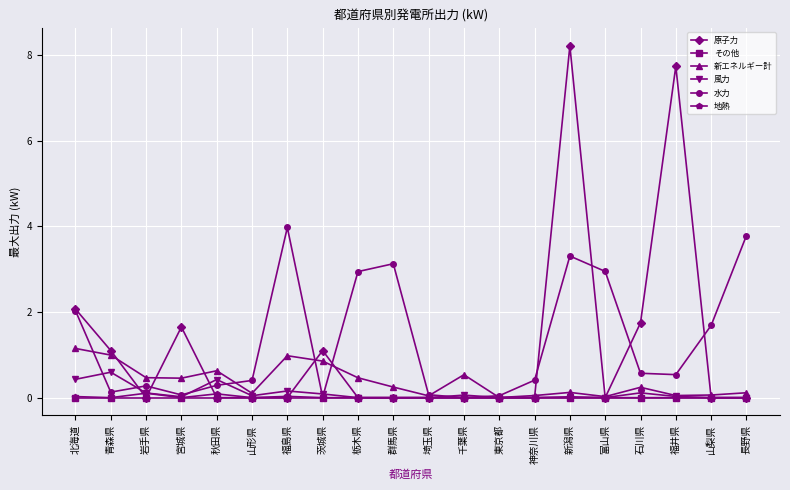

Which series changed the most between 福島県 and 栃木県?

水力